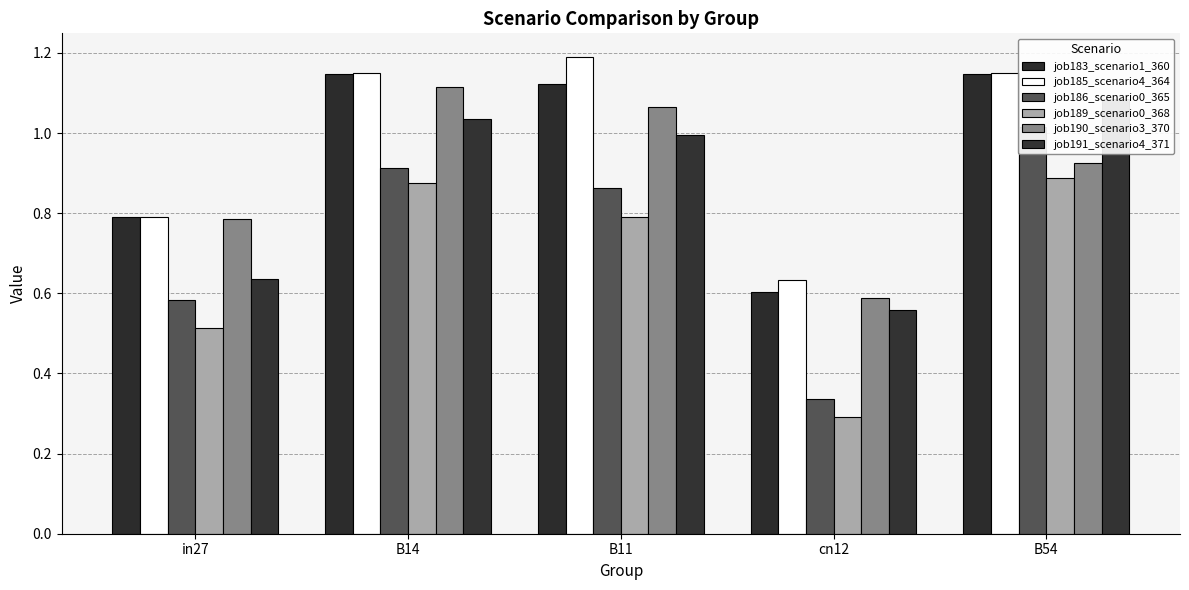

What are all the series names shown in the legend?

job183_scenario1_360, job185_scenario4_364, job186_scenario0_365, job189_scenario0_368, job190_scenario3_370, job191_scenario4_371